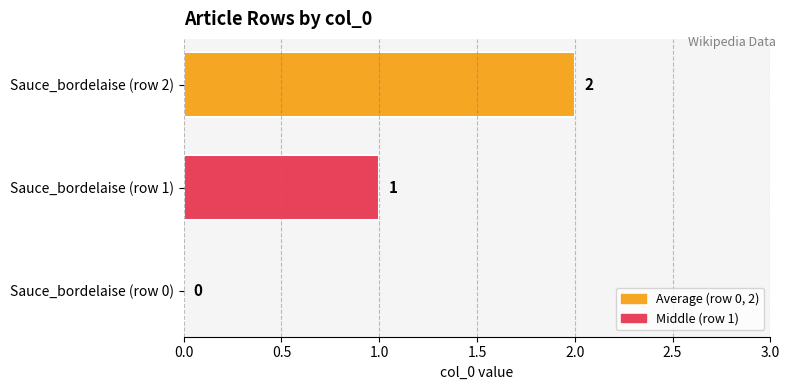

Which has a higher value, Sauce_bordelaise (row 2) or Sauce_bordelaise (row 1)?

Sauce_bordelaise (row 2)